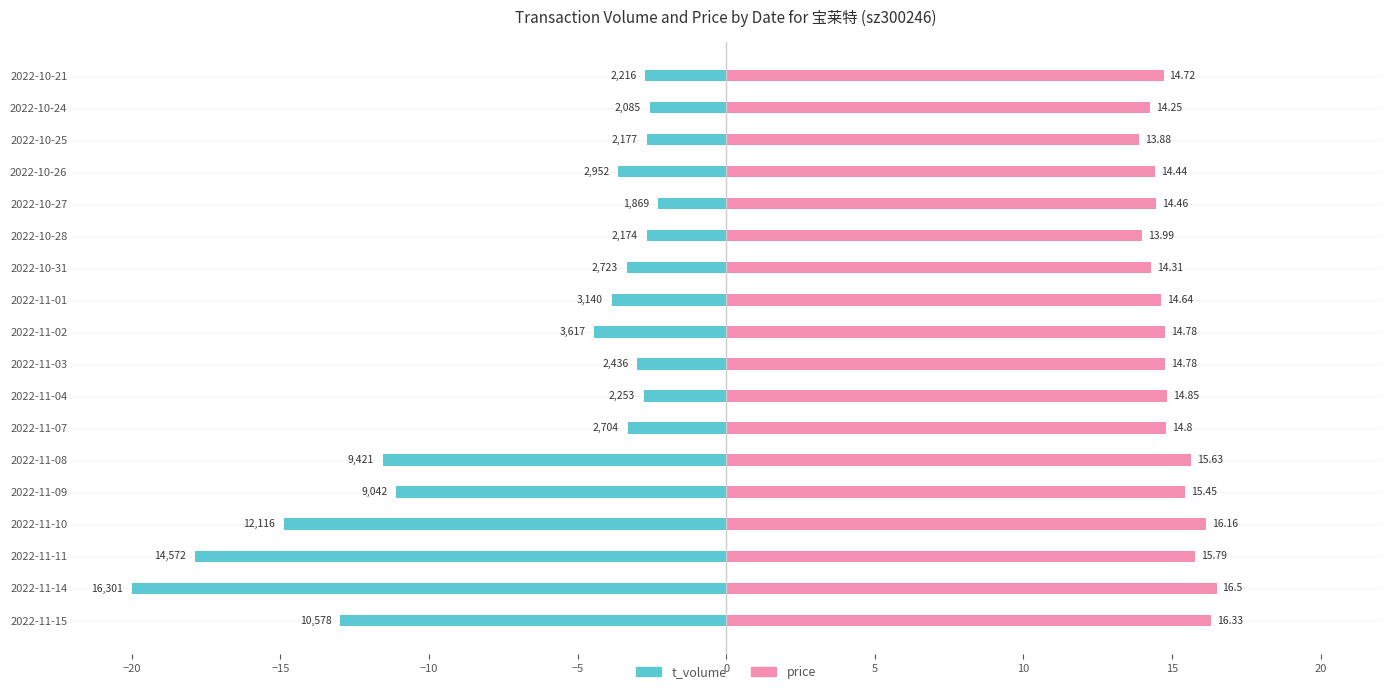

List the series in order of their peak value, lowest first.

t_volume, price